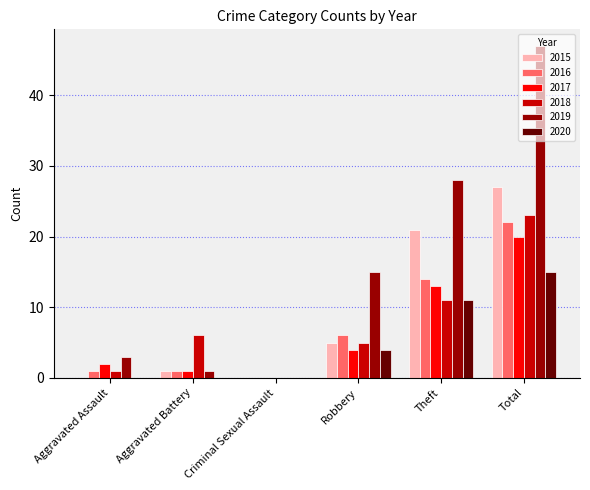

Which series has the largest total across all categories?

2019